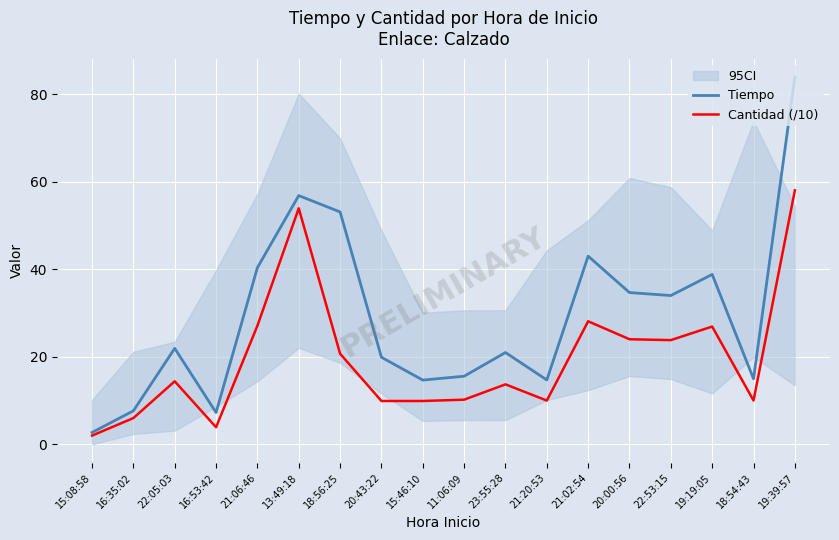

How many interior local peaks does the Cantidad (/10) series have?

5